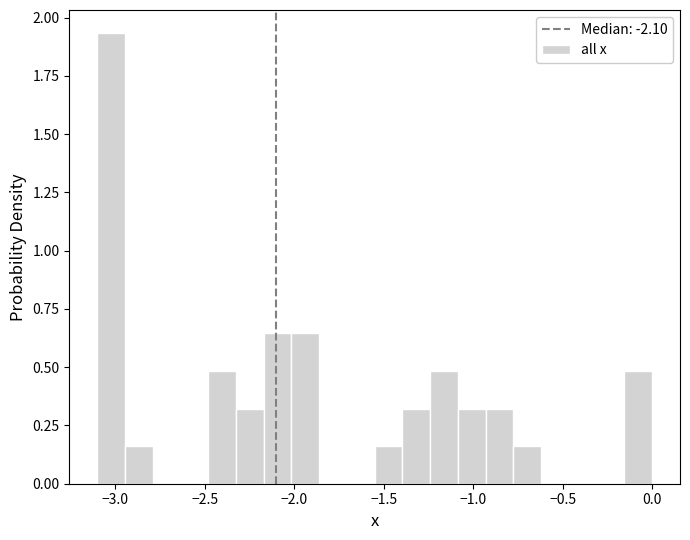

Read against the x-axis, roughly where is the centre of the tallest bar?

-3.00